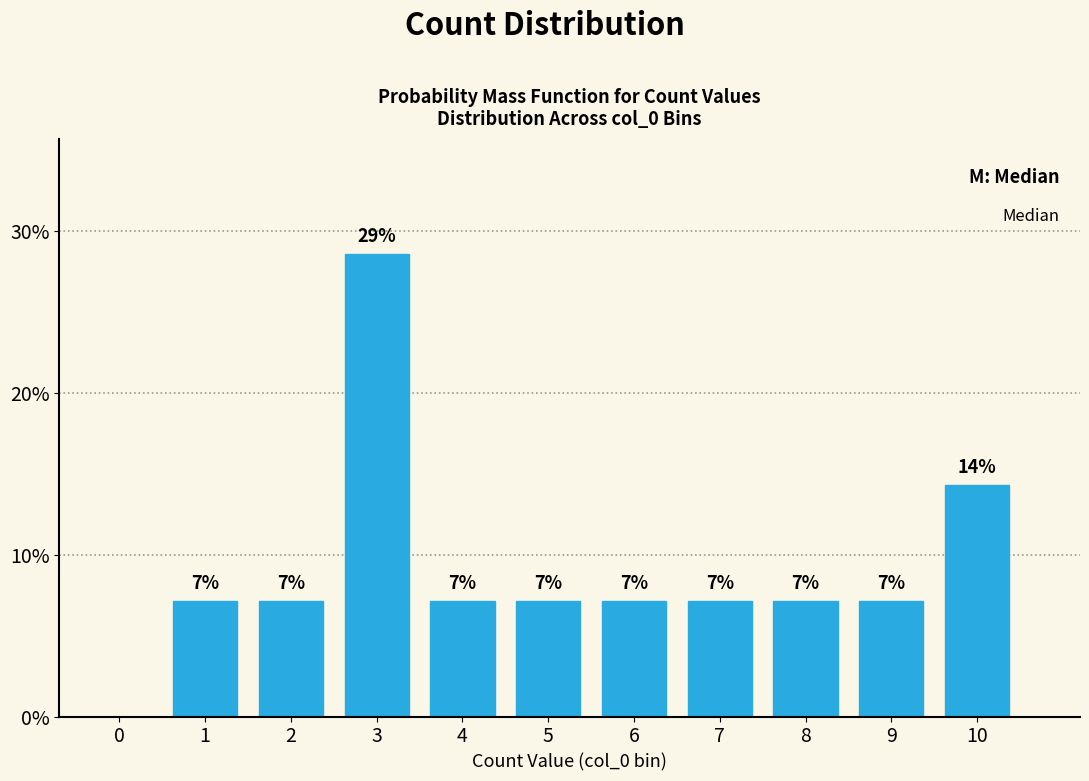

Are the bars horizontal?

No